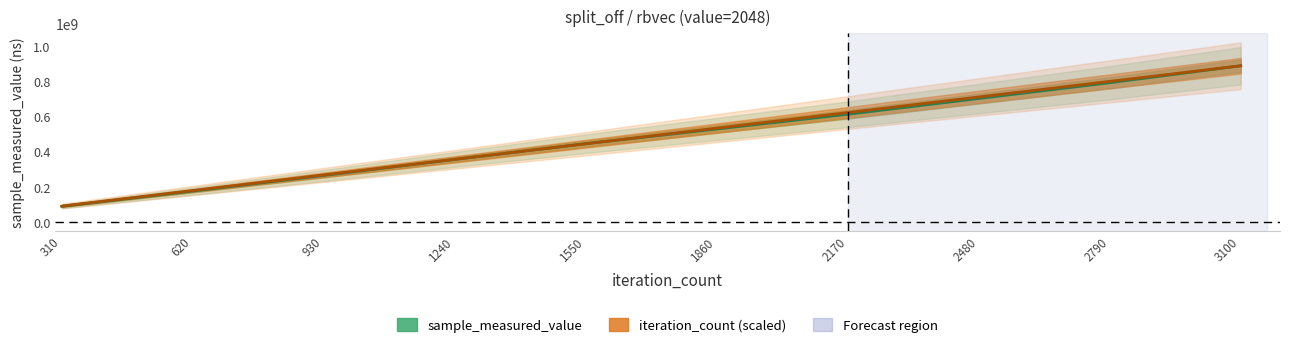

Which series ends up on top after the final intersection of iteration_count (scaled) and sample_measured_value?

iteration_count (scaled)